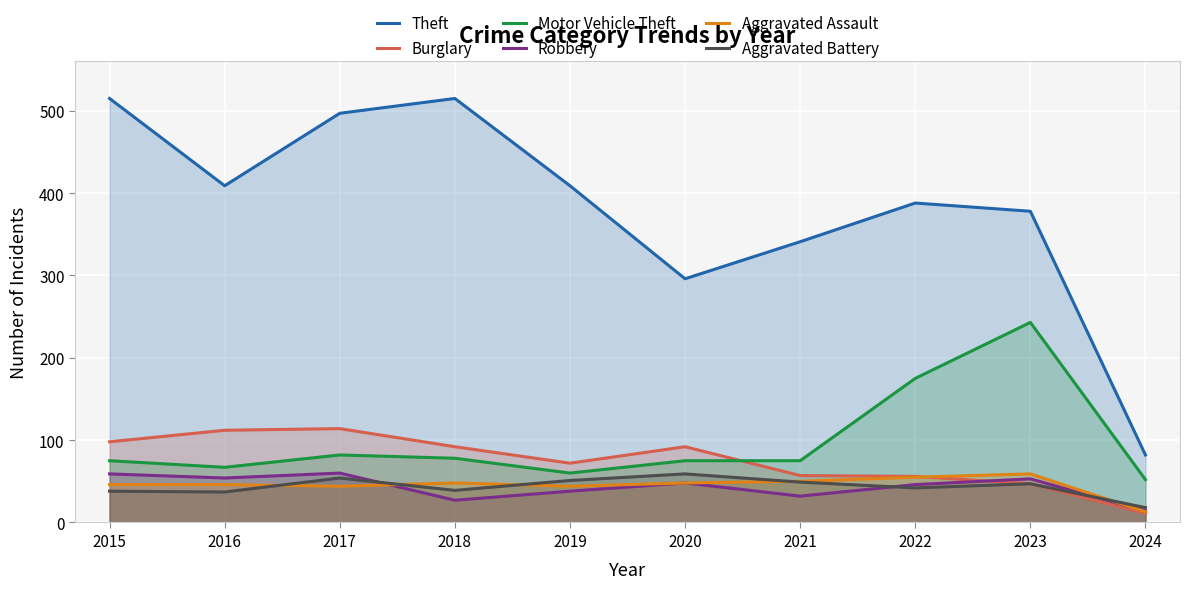

True or false: Aggravated Assault has a value of 13 at 2024.

True